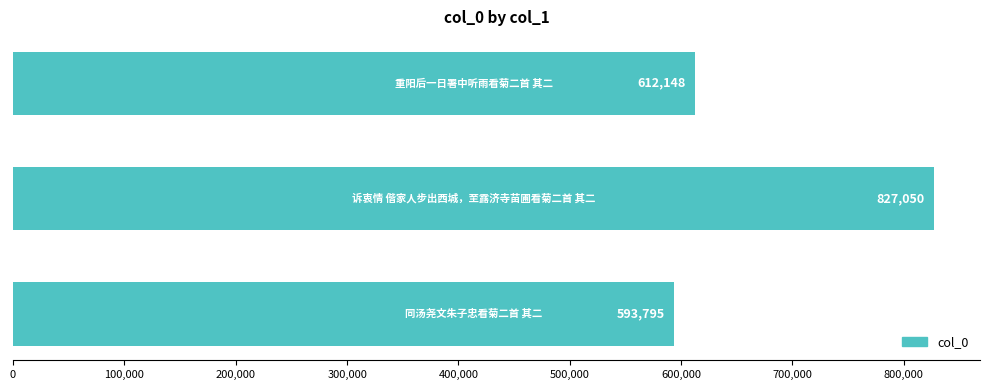

What is the greatest value displayed?

827050